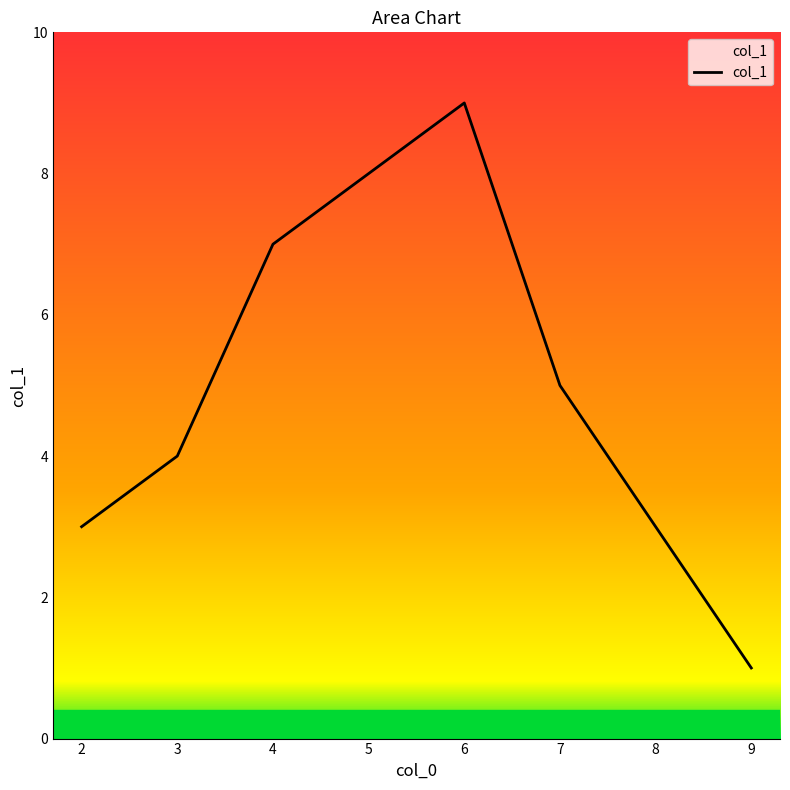

At which category does the data reach its first local peak?

6